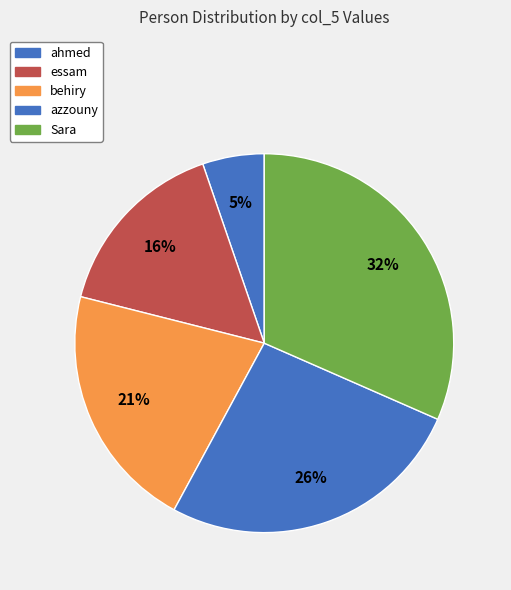

Is it true that essam is 29% of the pie?

False